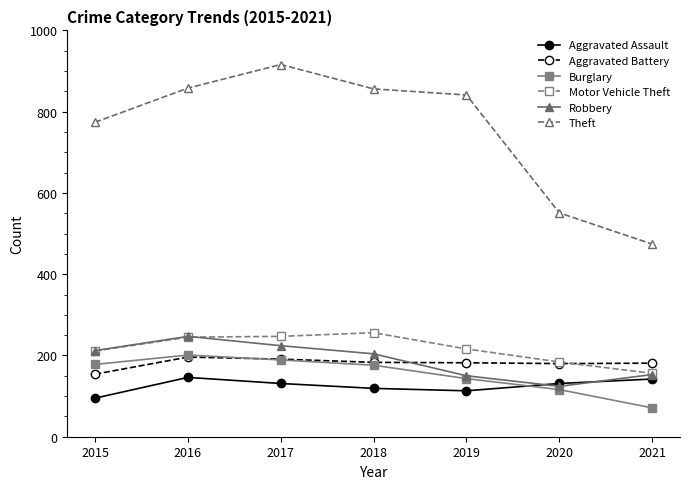

True or false: Aggravated Battery and Theft intersect in this chart.

False